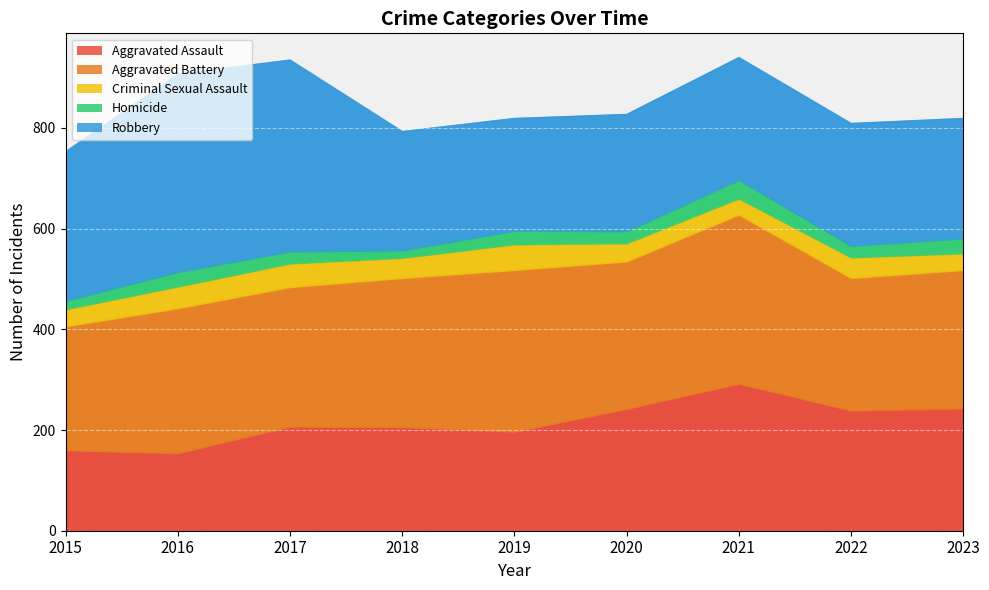

In Homicide, how many points are lower than both neighbors (excluding endpoints)?

3